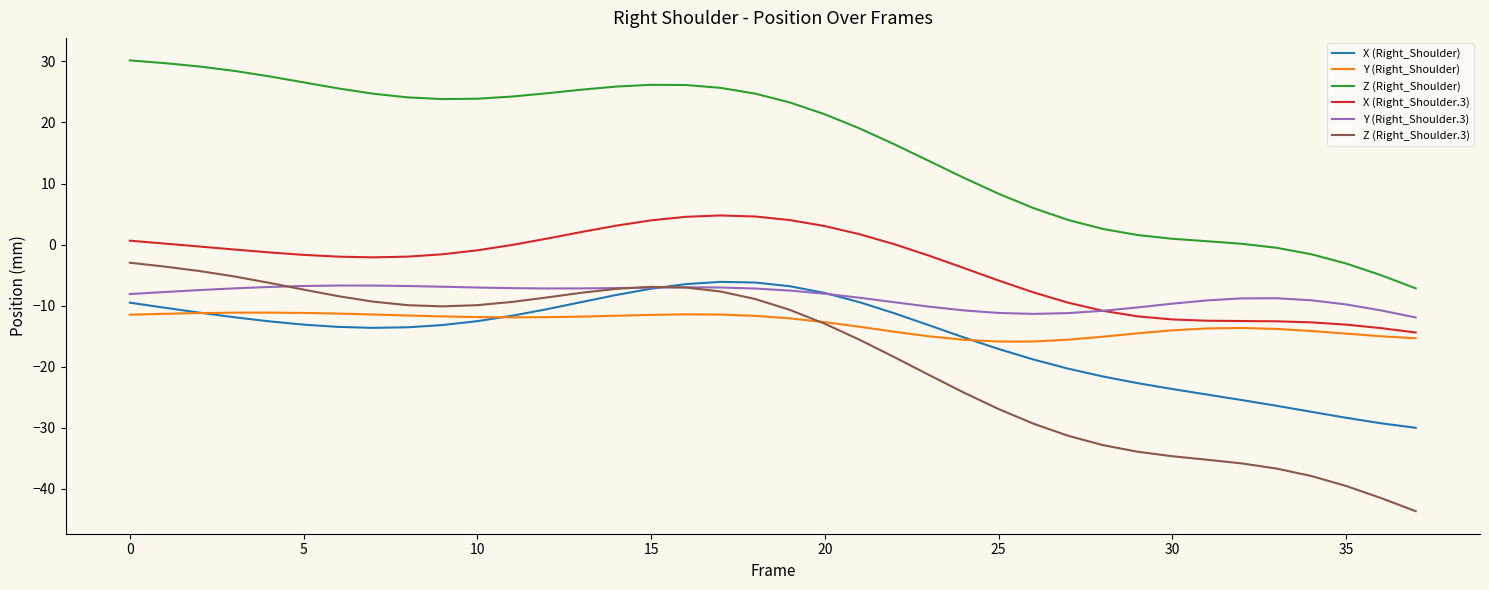

Which series has the largest total across all categories?

Z (Right_Shoulder)